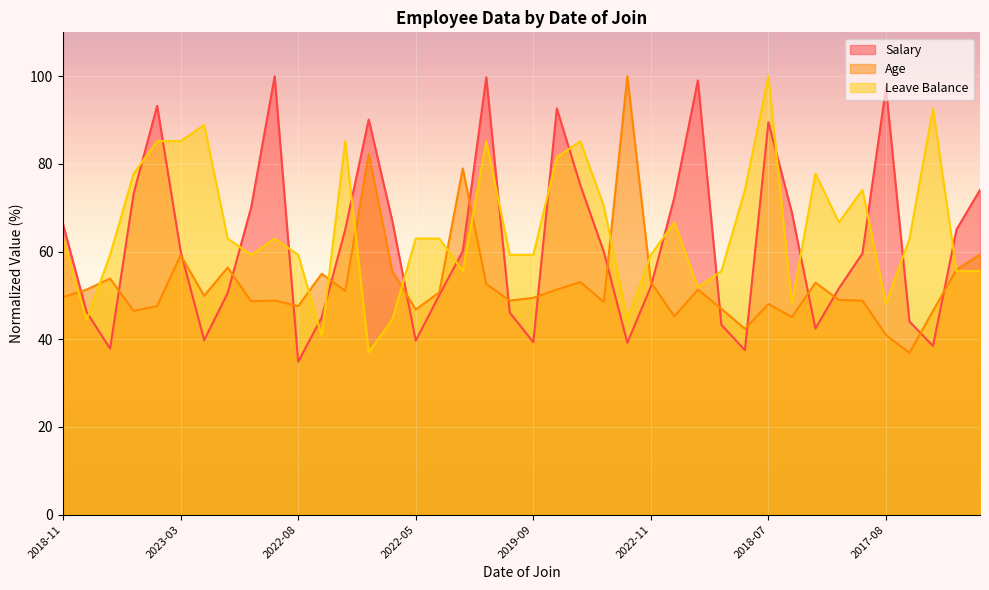

What are all the series names shown in the legend?

Salary, Age, Leave Balance